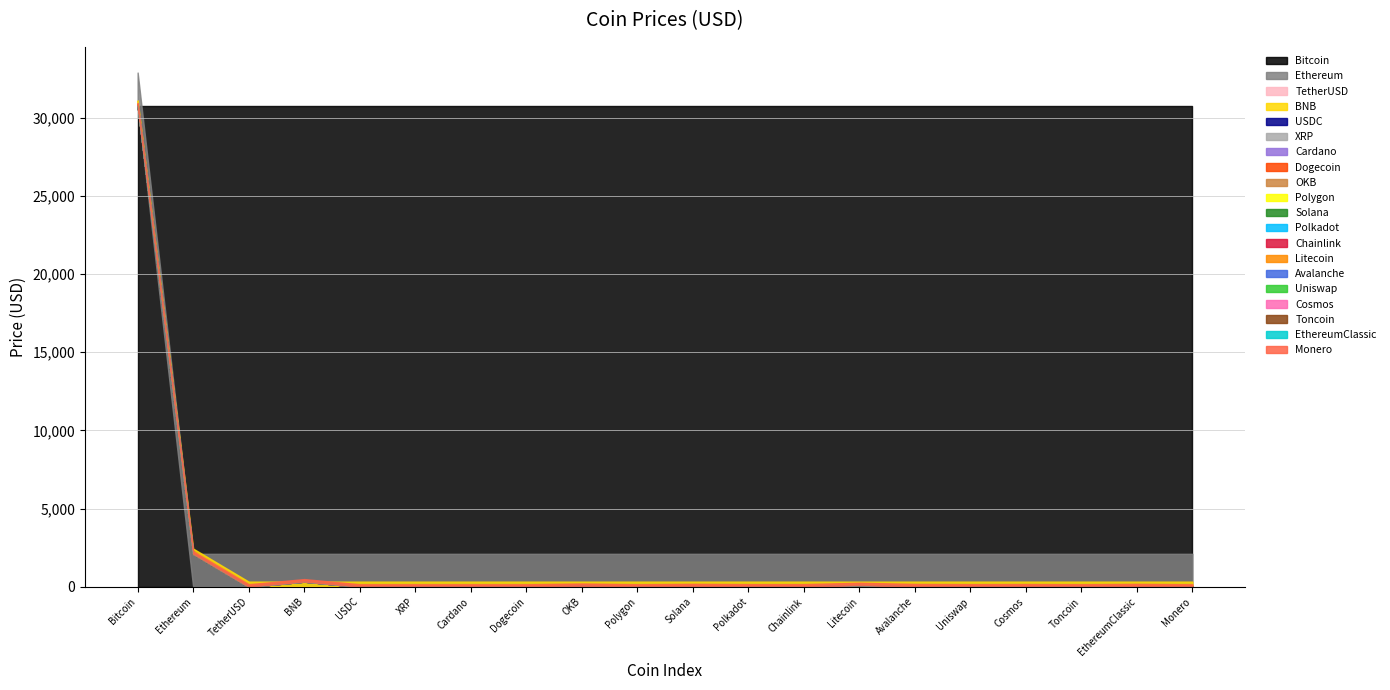

True or false: the data shows 10.6 at Chainlink.

False